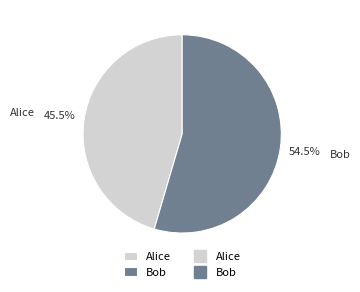

Is it true that Bob is 68% of the pie?

False